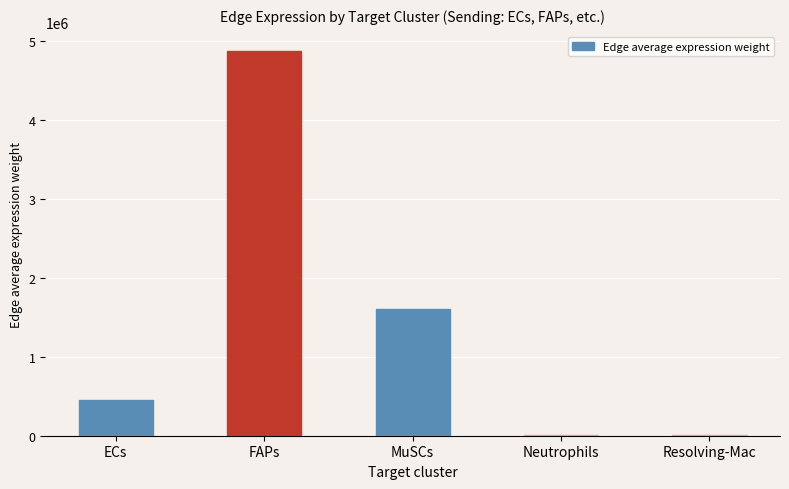

What is the sum of the values at FAPs and MuSCs?

6475556.3